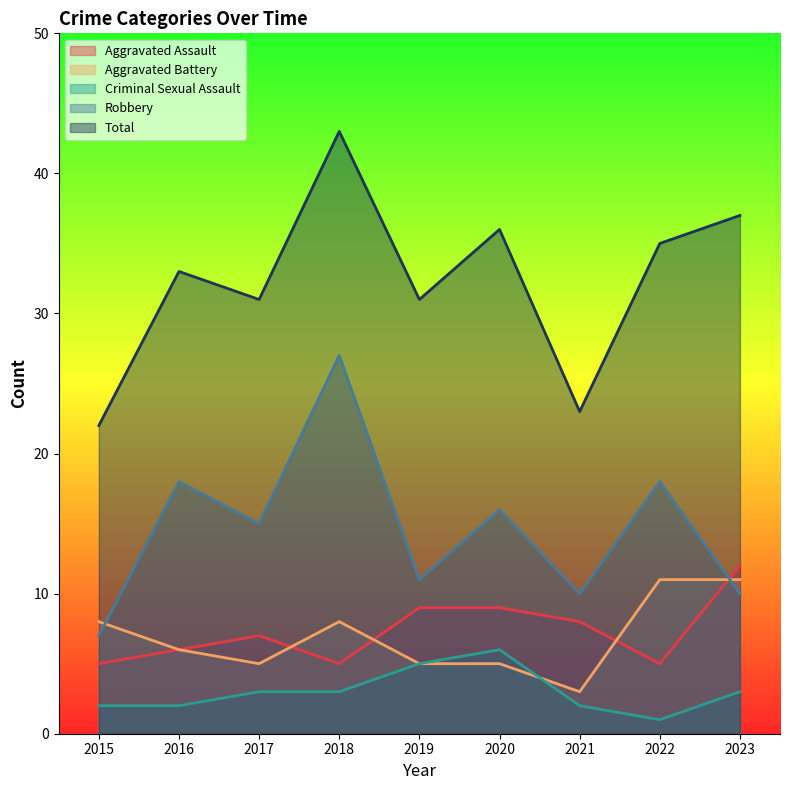

What is the average value of the Criminal Sexual Assault series?

3